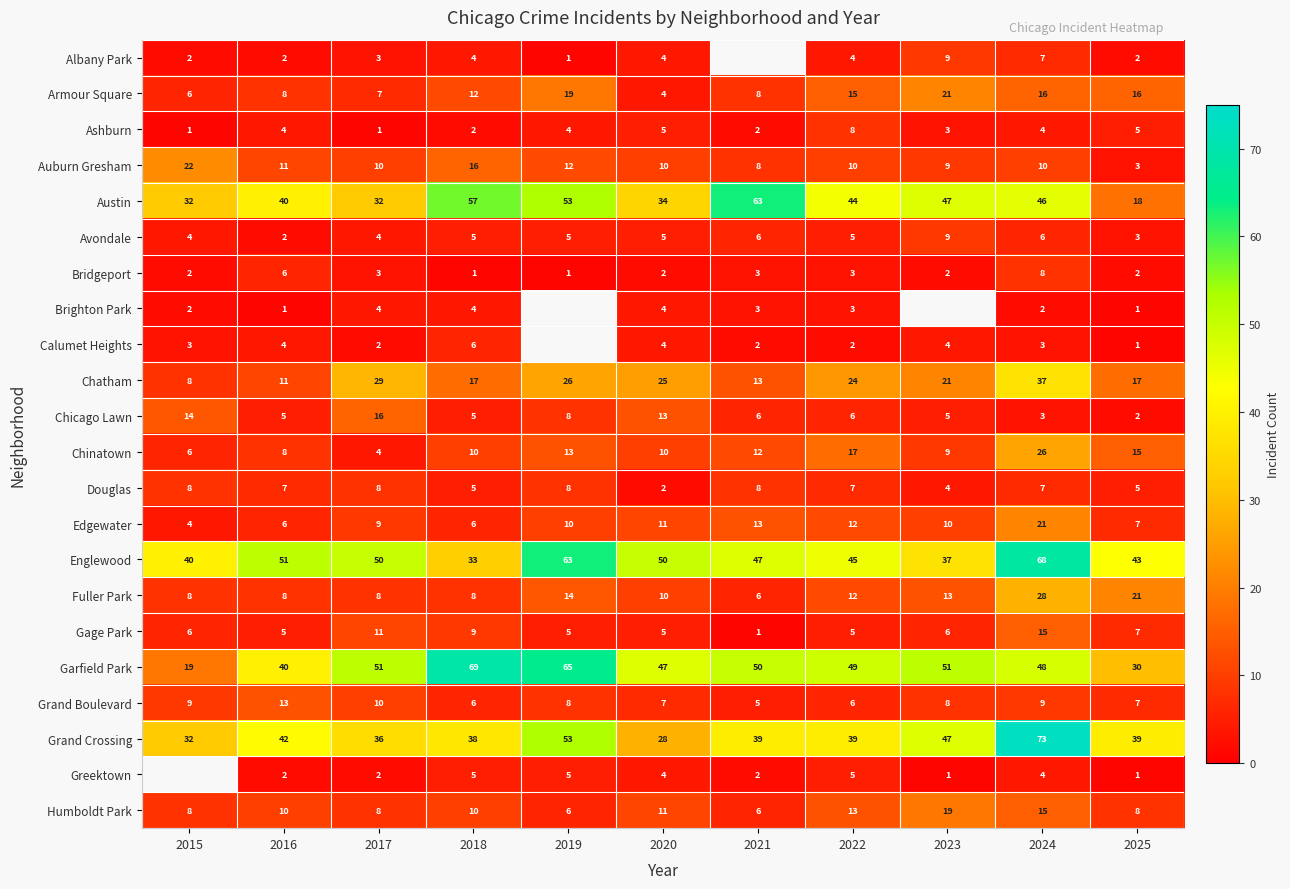

At how many categories does at least one series exceed 23?

11